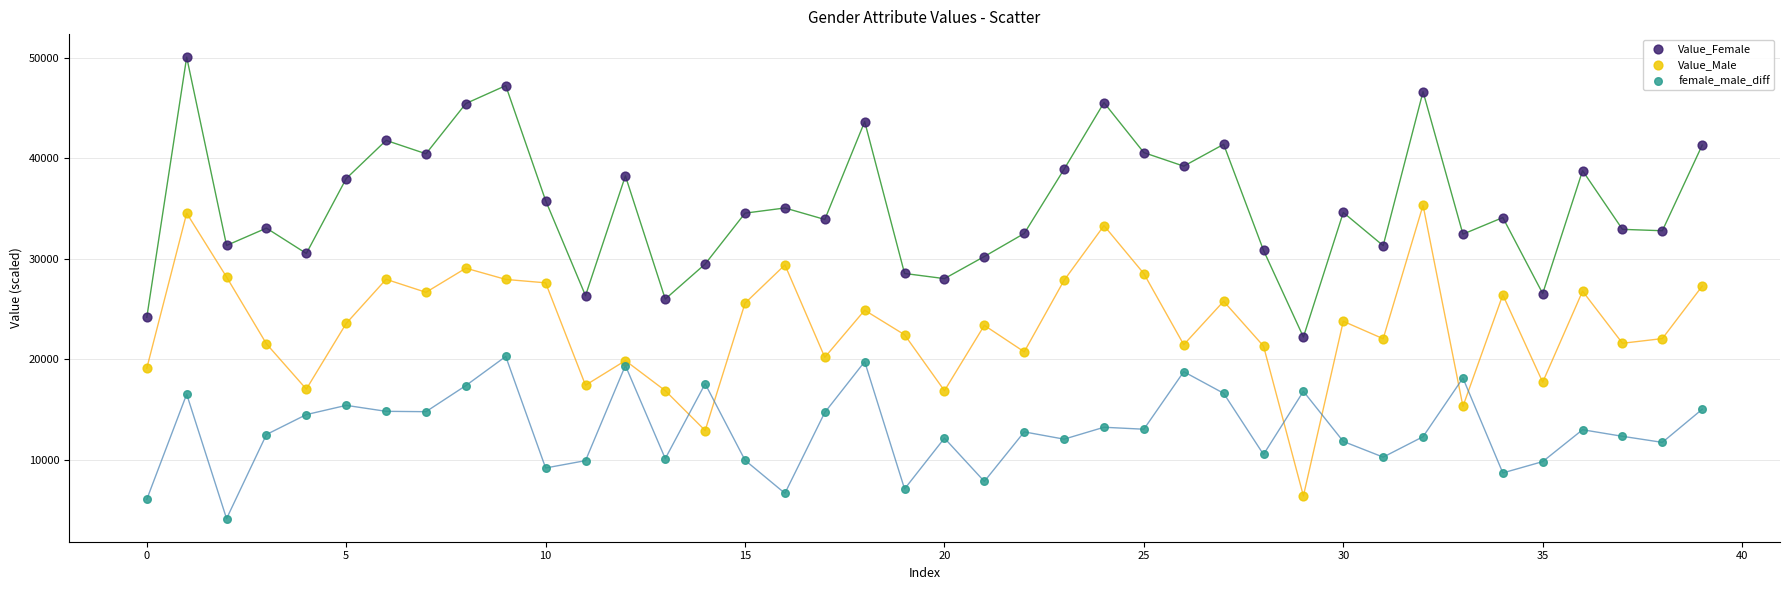

Which series reaches the minimum Y coordinate?

female_male_diff